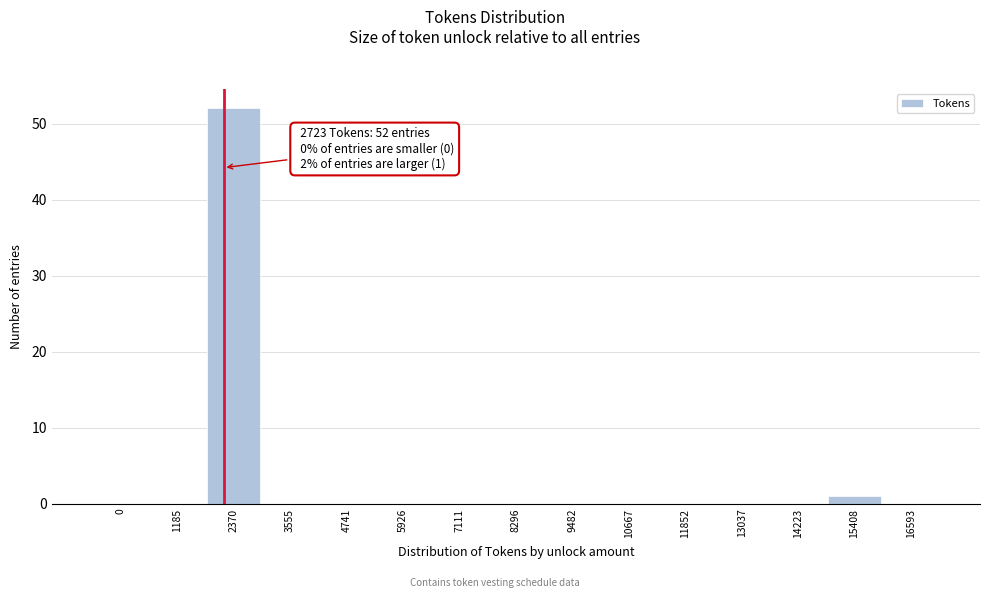

Reading right to left, list all the values displayed in this chart.

16593=0	15408=1	14223=0	13037=0	11852=0	10667=0	9482=0	8296=0	7111=0	5926=0	4741=0	3555=0	2370=52	1185=0	0=0